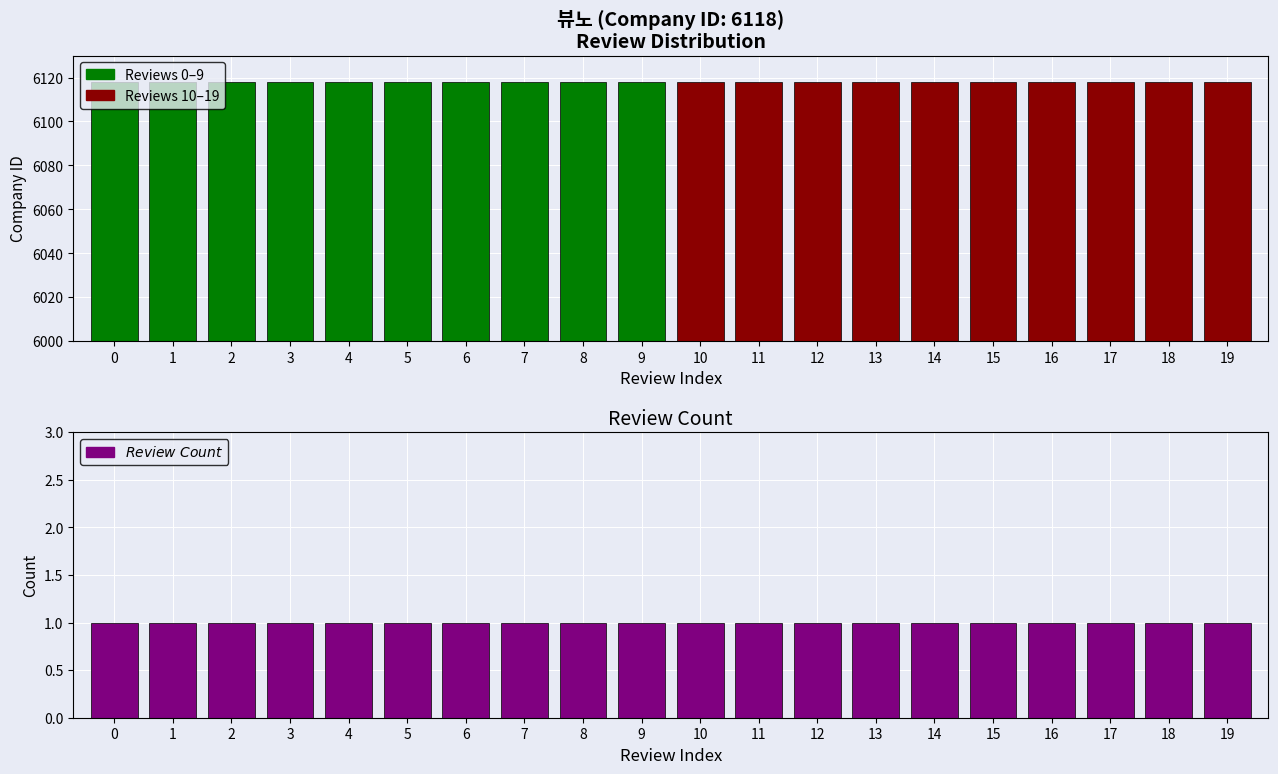

True or false: Review Count has a value of 2 at 14.

False